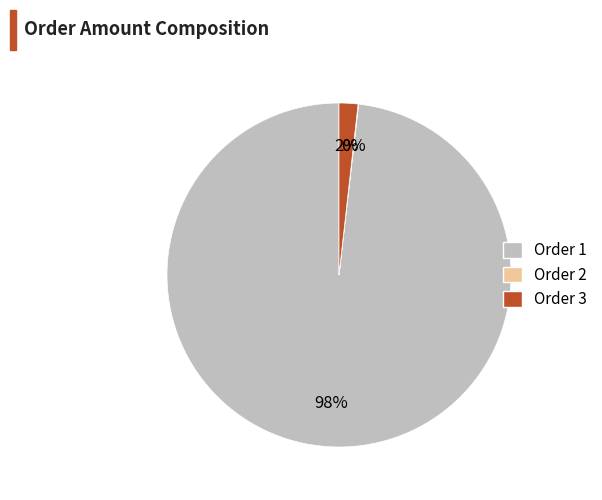

To the nearest percent, what is the average slice percentage?

33%